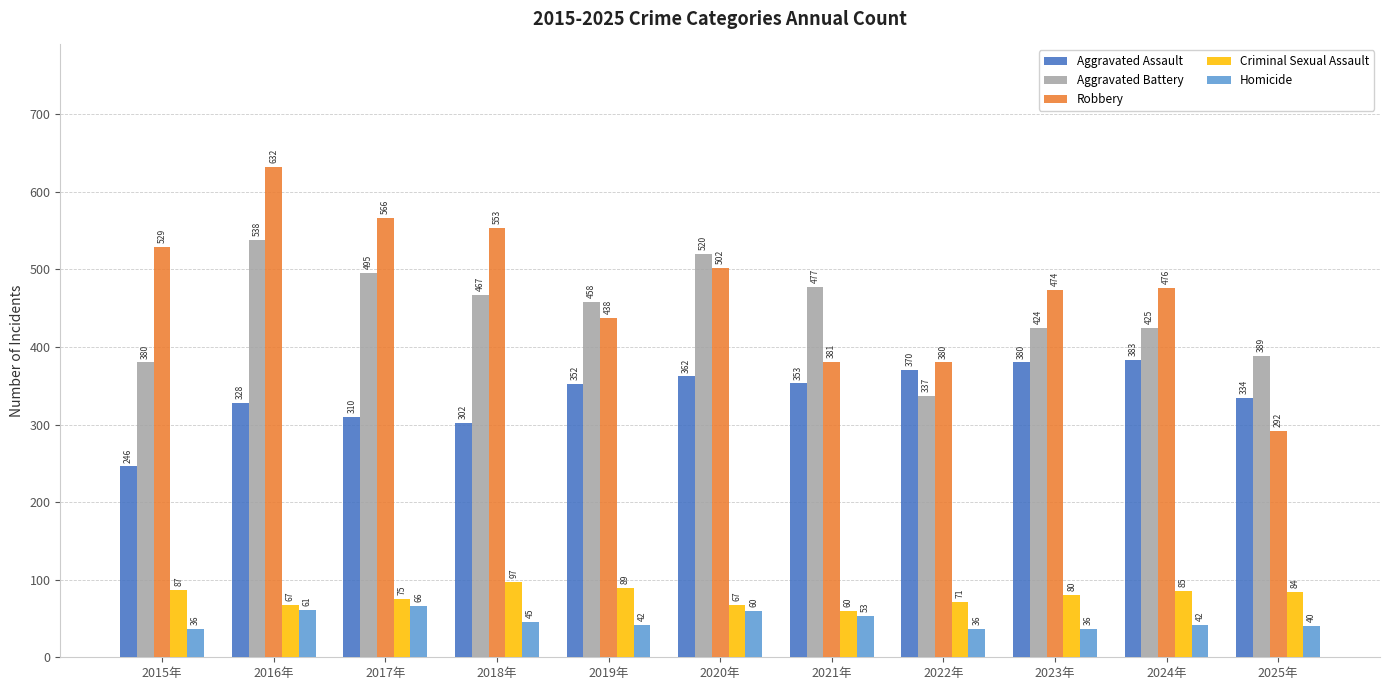

What is the greatest value displayed?

632